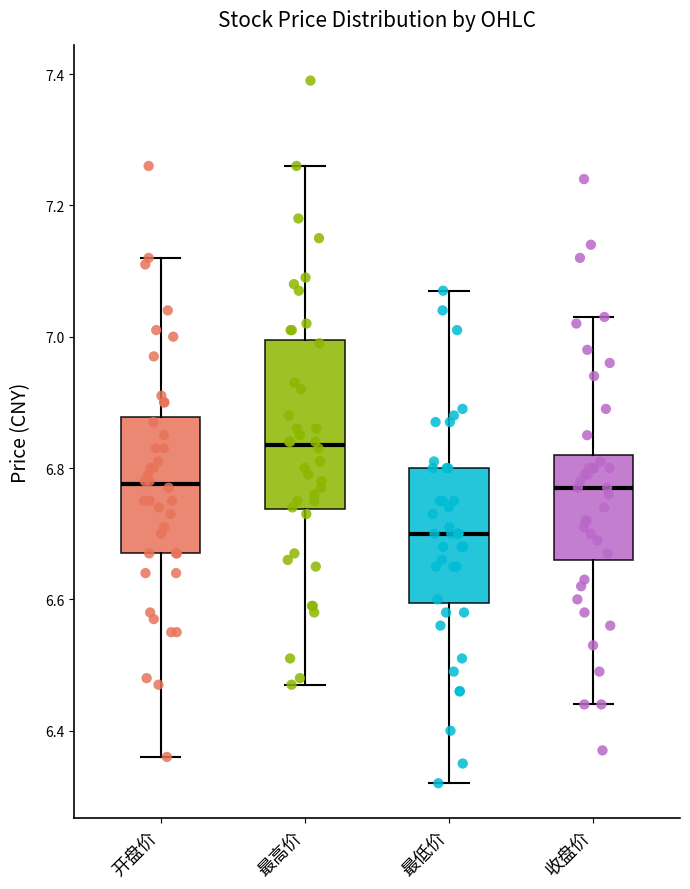

Which box is the tallest, from its lower edge to its upper edge?

最高价